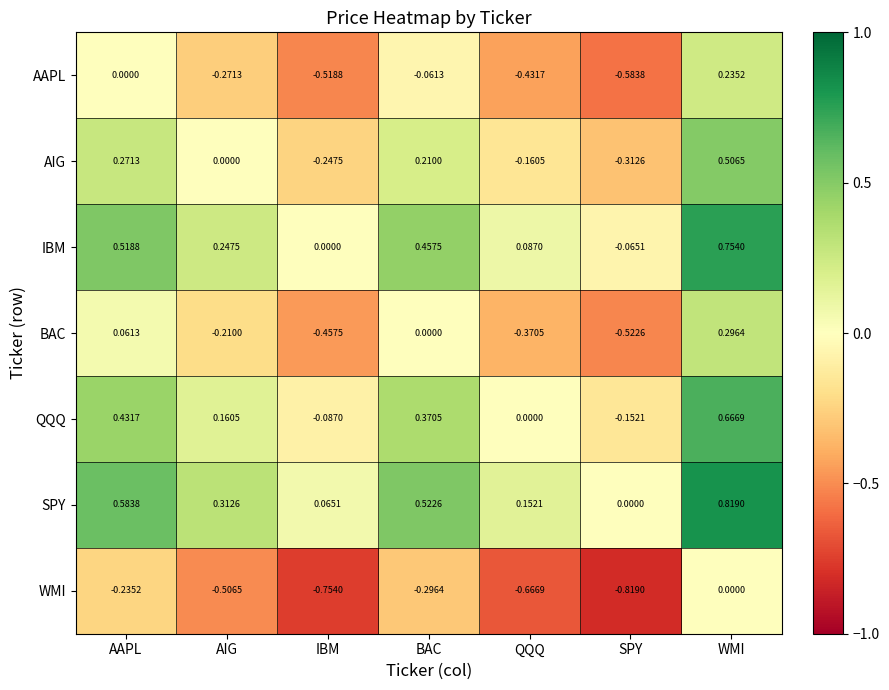

Where does the AIG series first go above 0?

AAPL